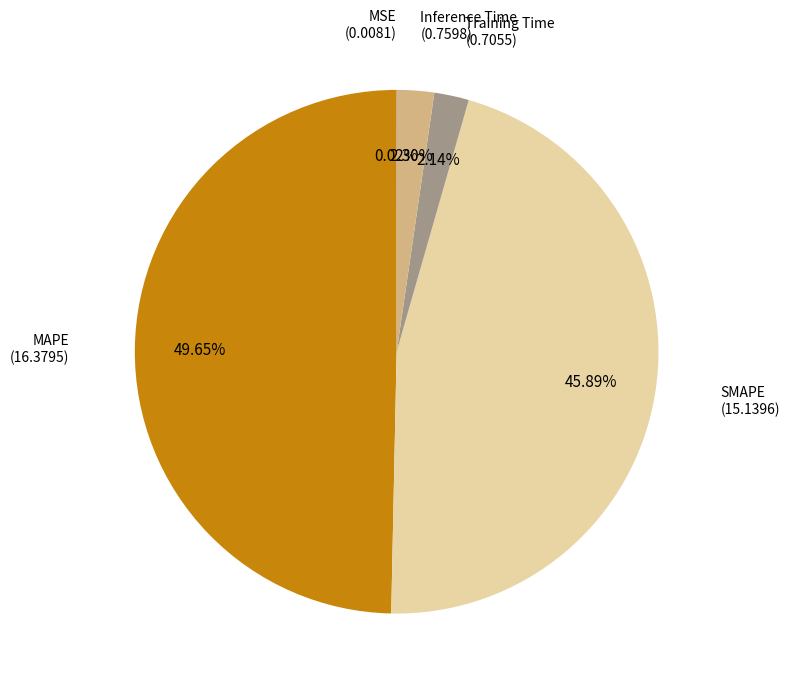

Count the number of slices in the pie.

5